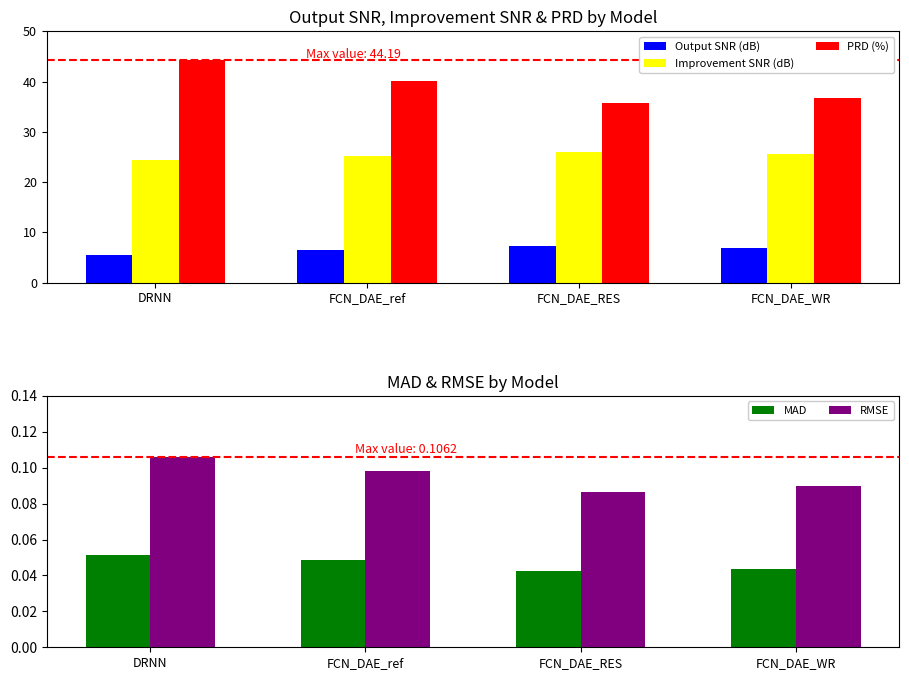

Which category has the highest value in the Improvement SNR (dB) series?

FCN_DAE_RES